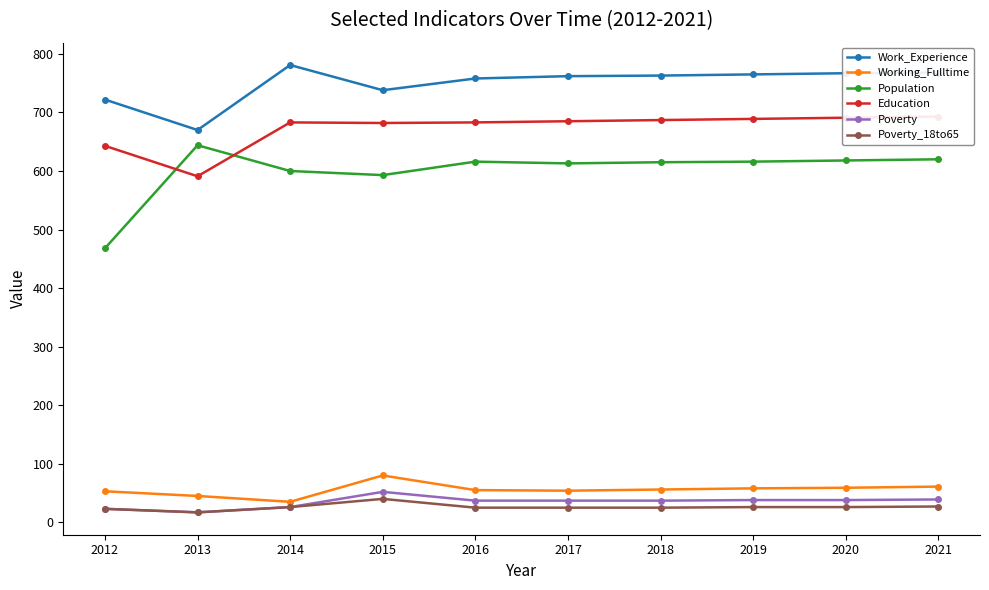

True or false: Working_Fulltime and Poverty cross at least once.

False